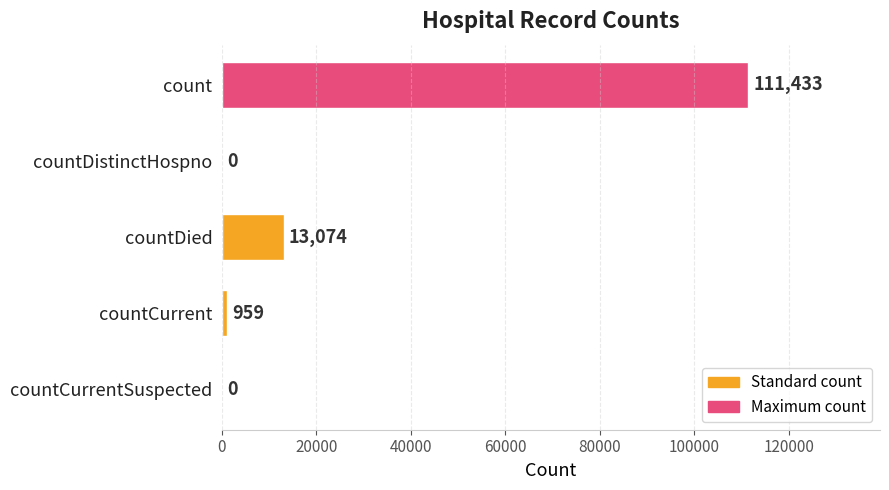

Are the bars horizontal?

Yes